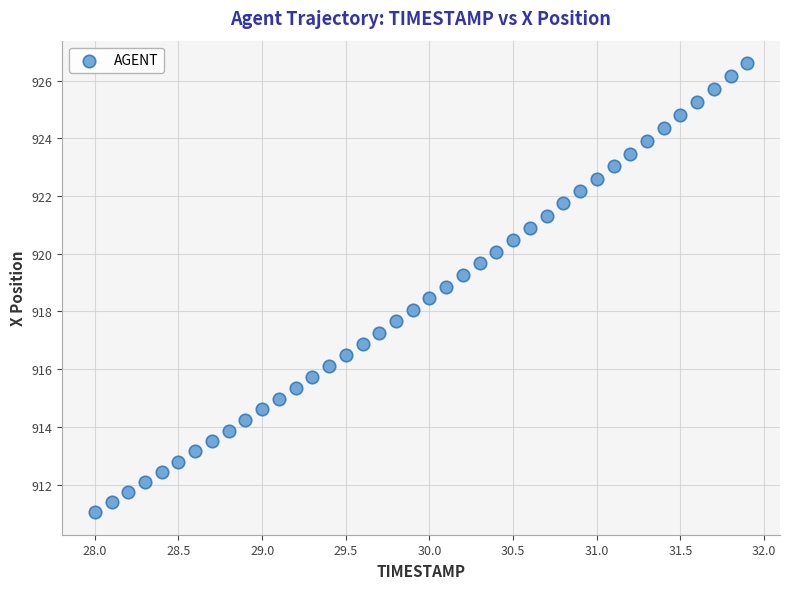

What is the range of Y values (max minus min)?

15.6